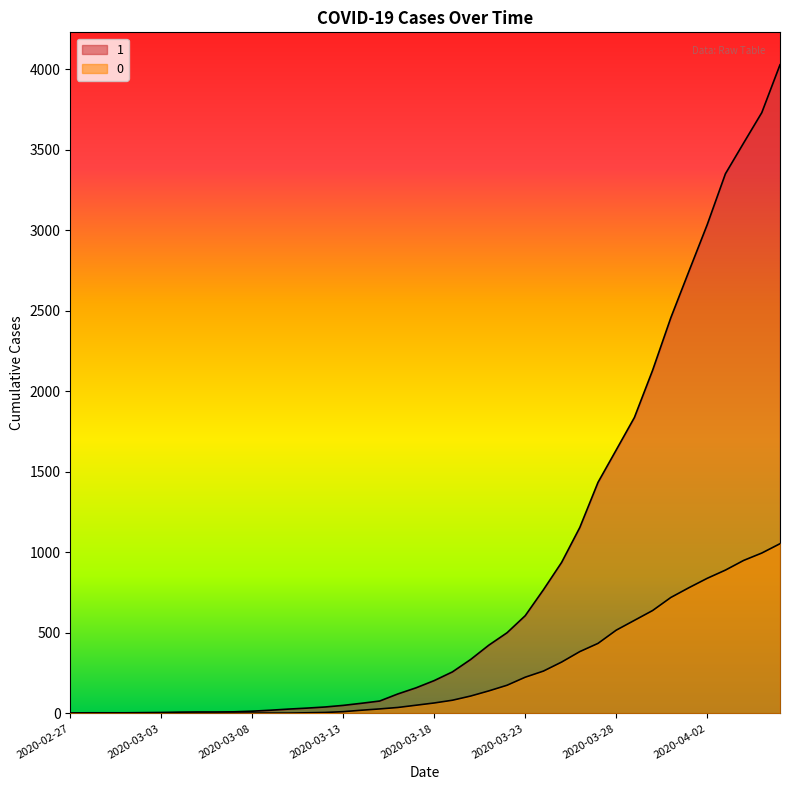

Reading left to right, transcribe all the data shown in this chart.

1: 3	4	4	4	5	6	8	9	9	10	14	20	27	33	40	50	63	77	121	159	204	258	335	424	501	607	768	938	1155	1435	1636	1838	2131	2457	2747	3035	3351	3542	3731	4028
0: 0	0	0	0	0	0	0	0	0	1	2	2	2	4	6	11	20	28	37	51	65	82	108	140	175	225	263	319	384	435	517	578	639	720	781	839	890	950	996	1054